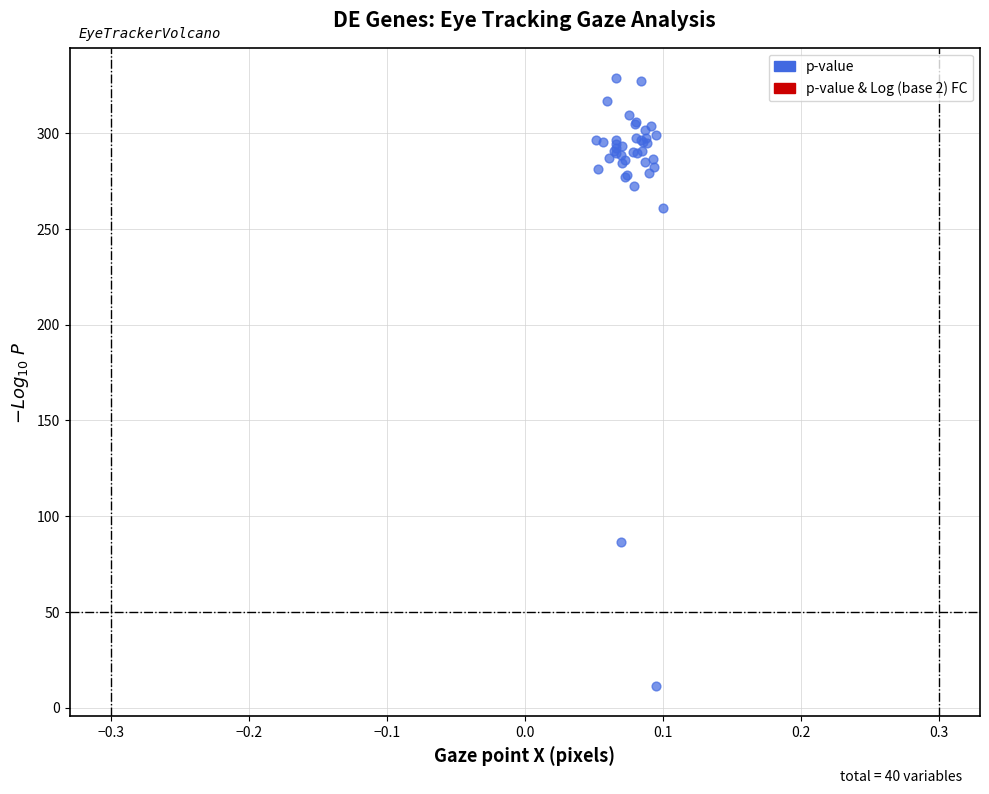

What Y value in the scatter plot is closest to 169?

86.5